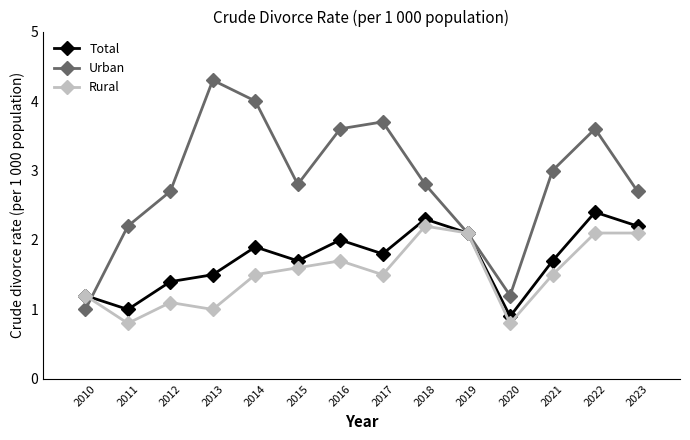

How many series are shown in this chart?

3